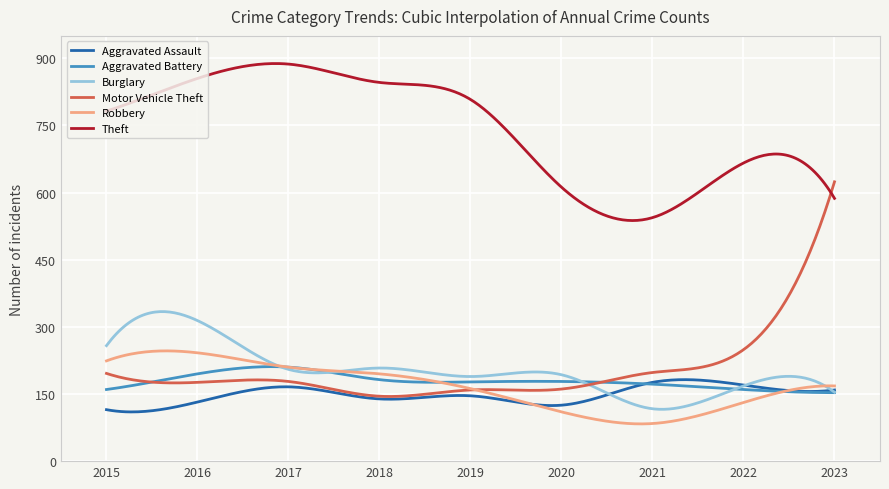

True or false: Robbery and Theft intersect in this chart.

False